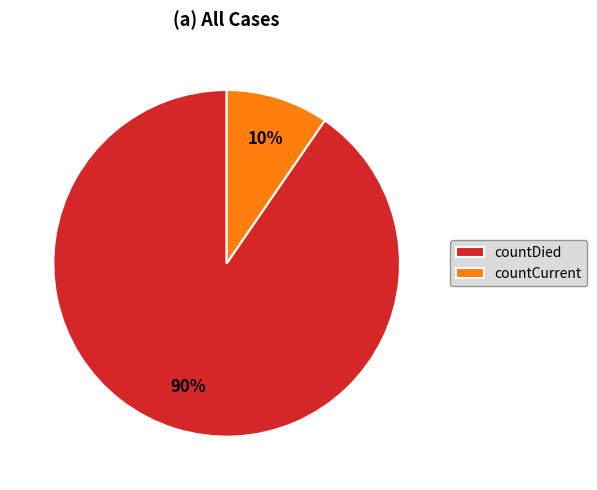

What is the ratio of the value at countCurrent to the value at countDied?

0.1